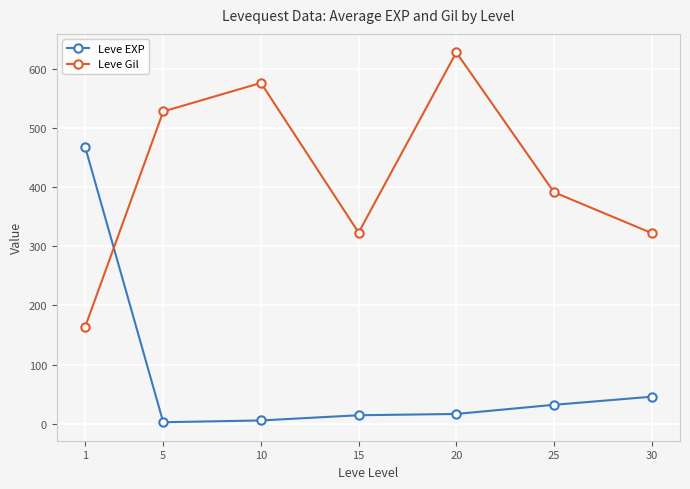

List the series in order of their peak value, highest first.

Leve Gil, Leve EXP